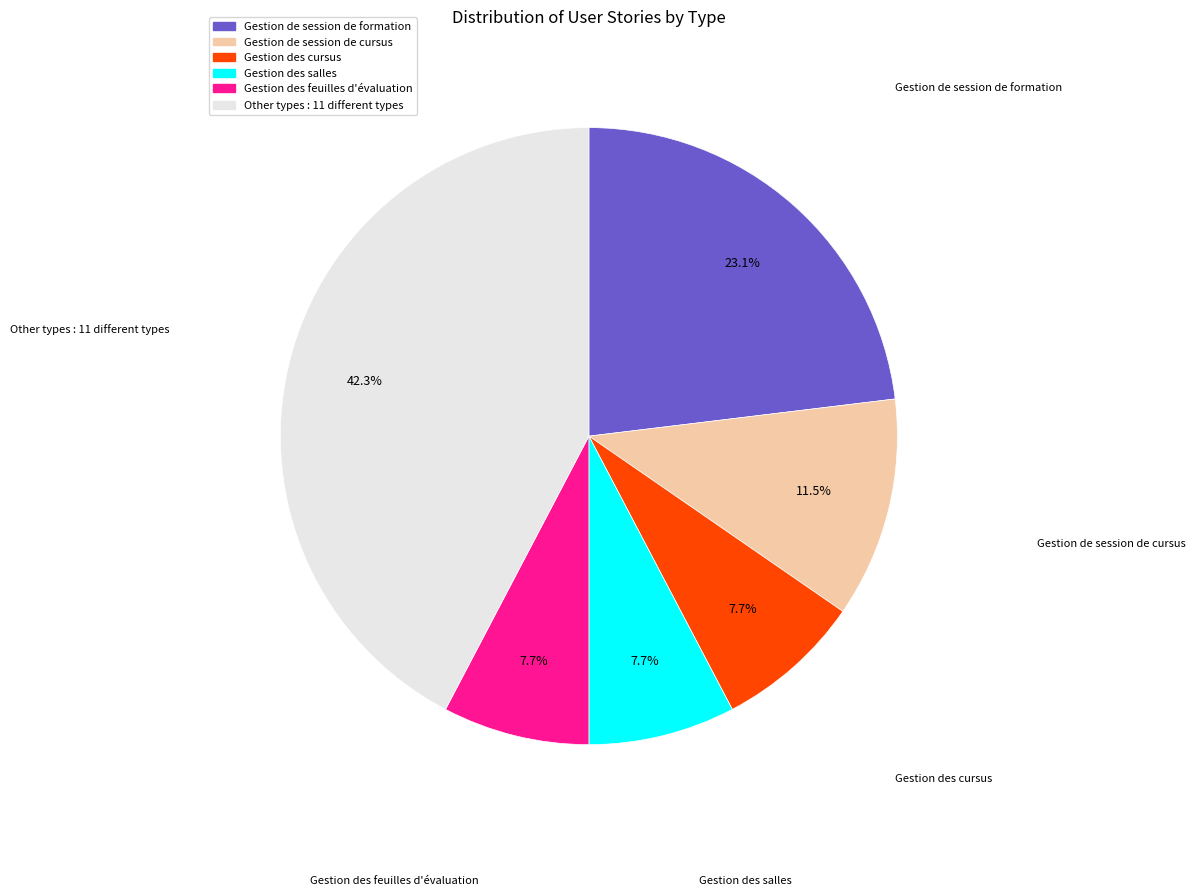

Does any single category account for the majority?

No